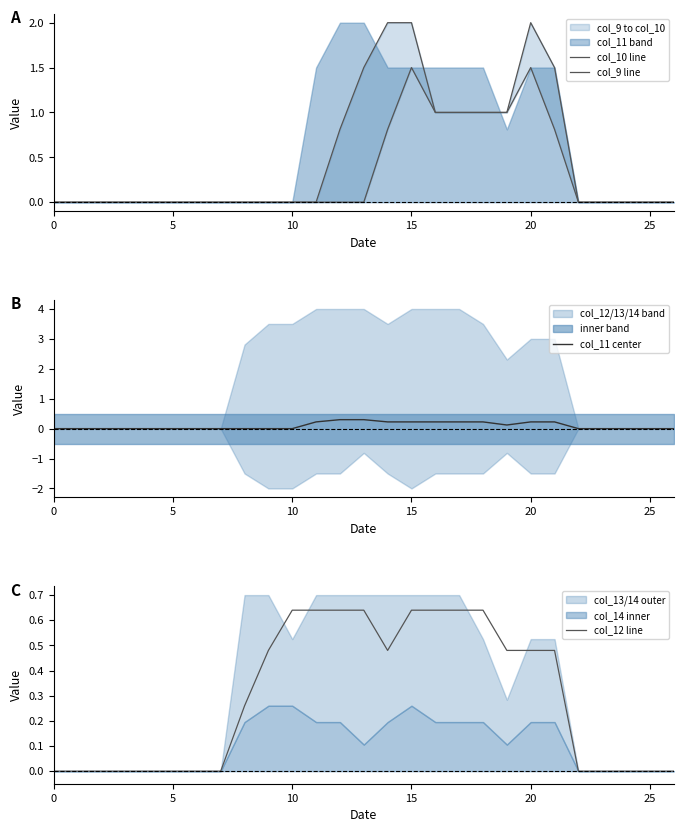

What is the difference between the second highest and minimum values in the col_12 line series?

0.6